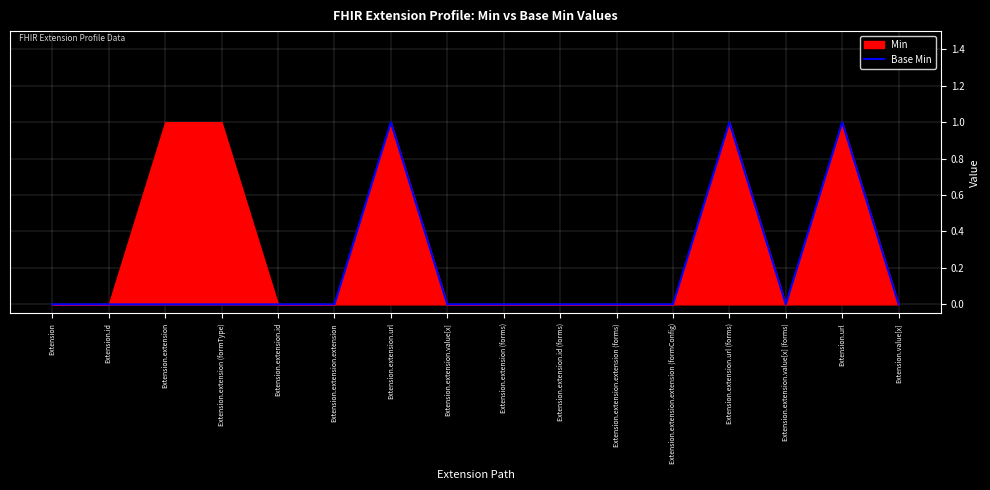

Reading left to right, what are all the values shown in this chart?

0	0	0	0	0	0	1	0	0	0	0	0	1	0	1	0